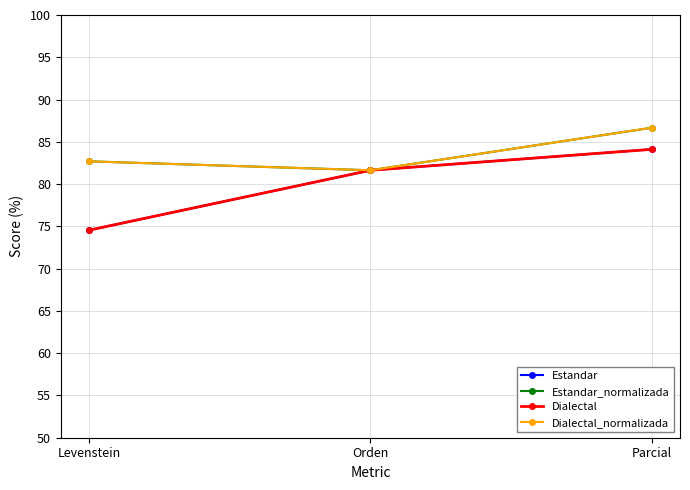

What is the difference between the Estandar values at Parcial and Levenstein?

9.6